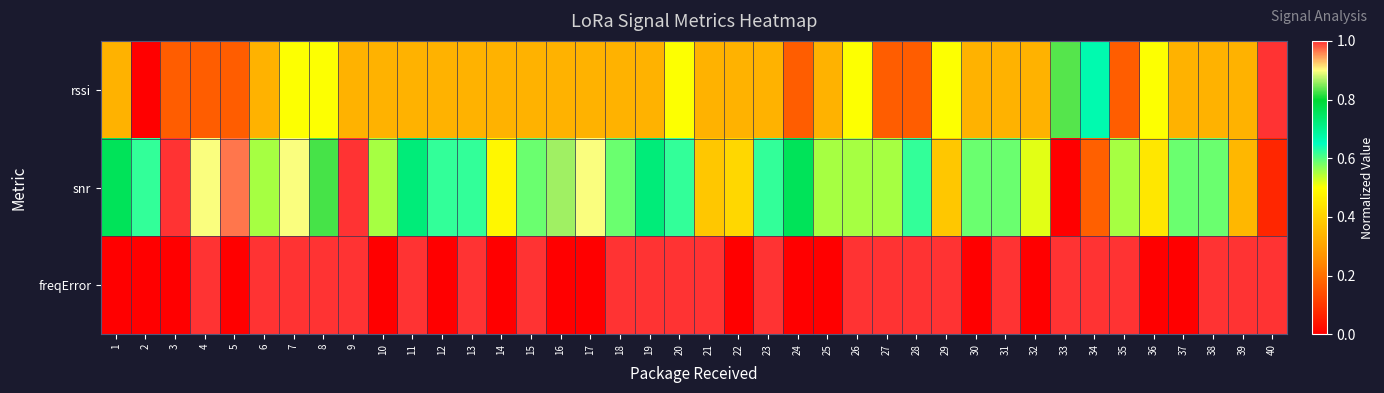

Which series has the widest spread of values?

rssi